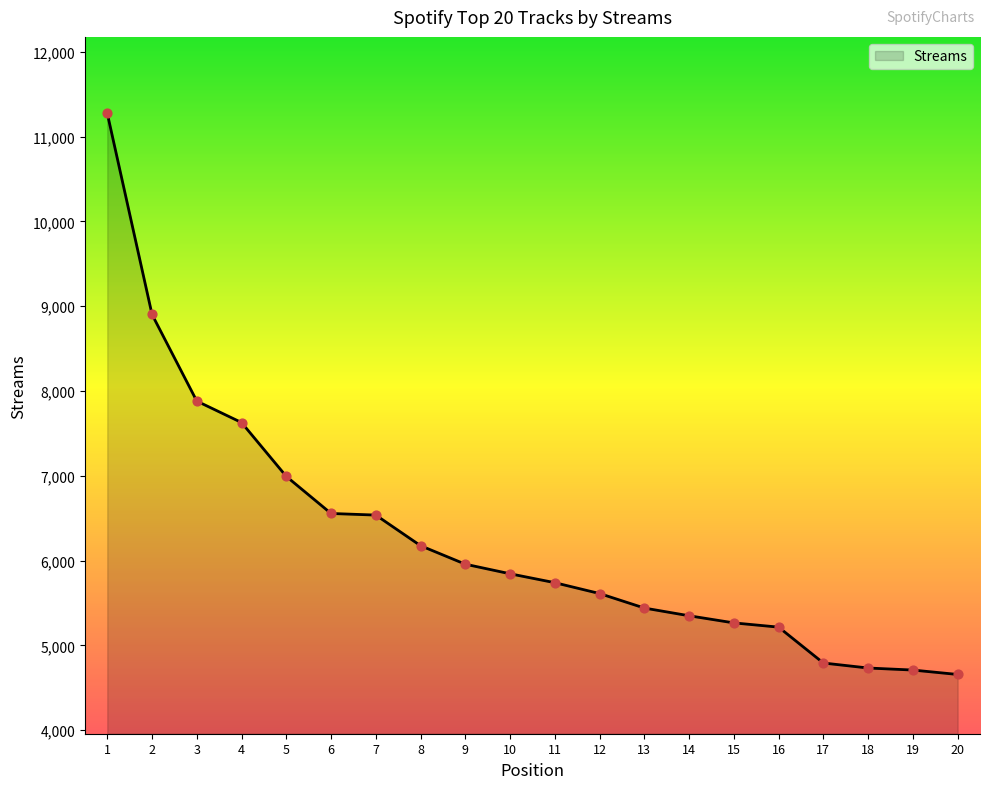

What is the change in value from 7 to 12?

-925